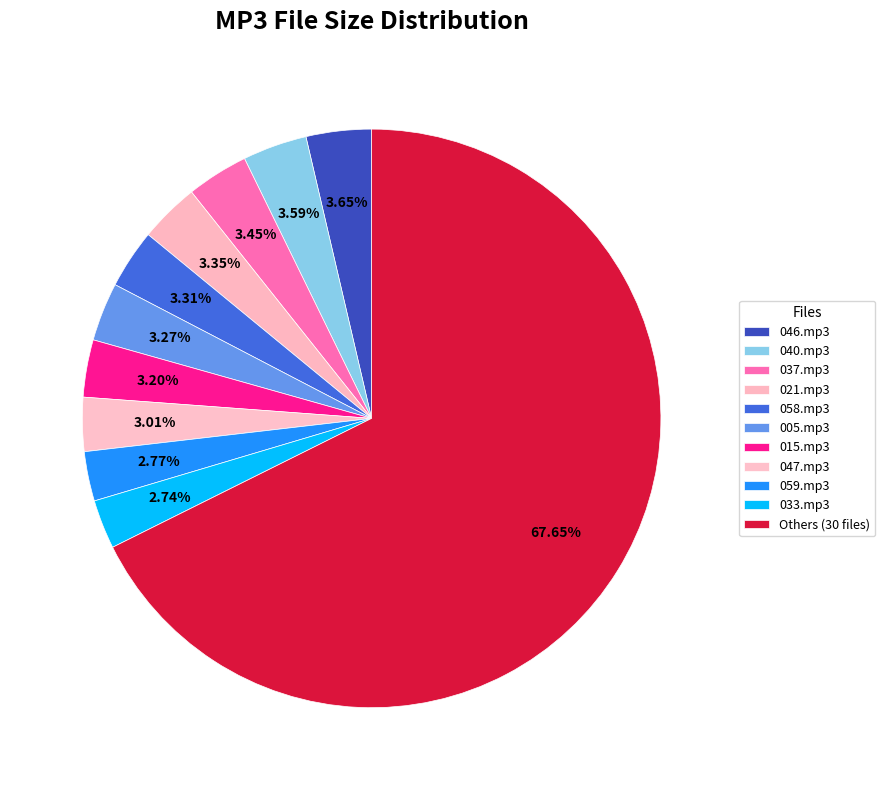

Count the number of slices in the pie.

11